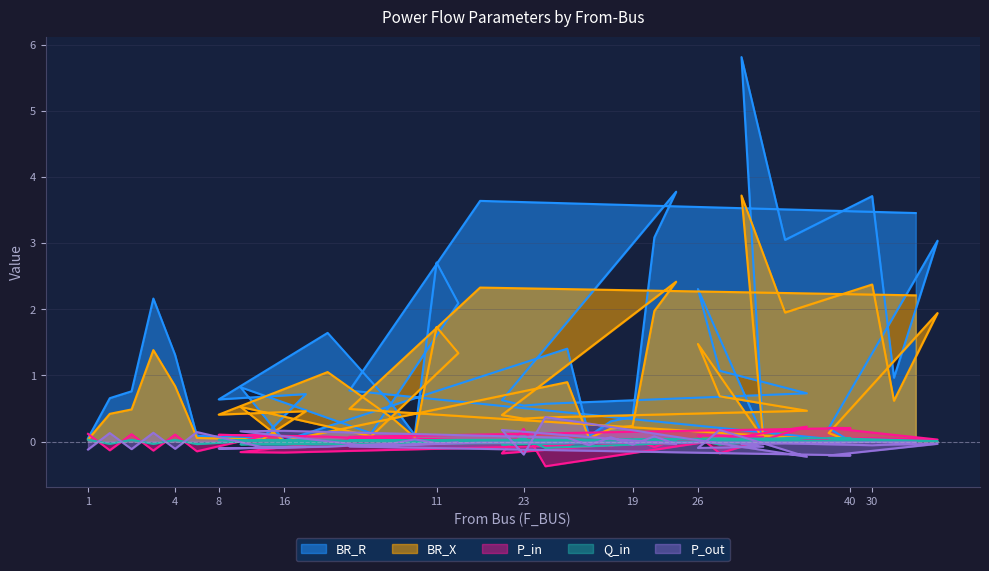

Does the chart have visible grid lines?

Yes